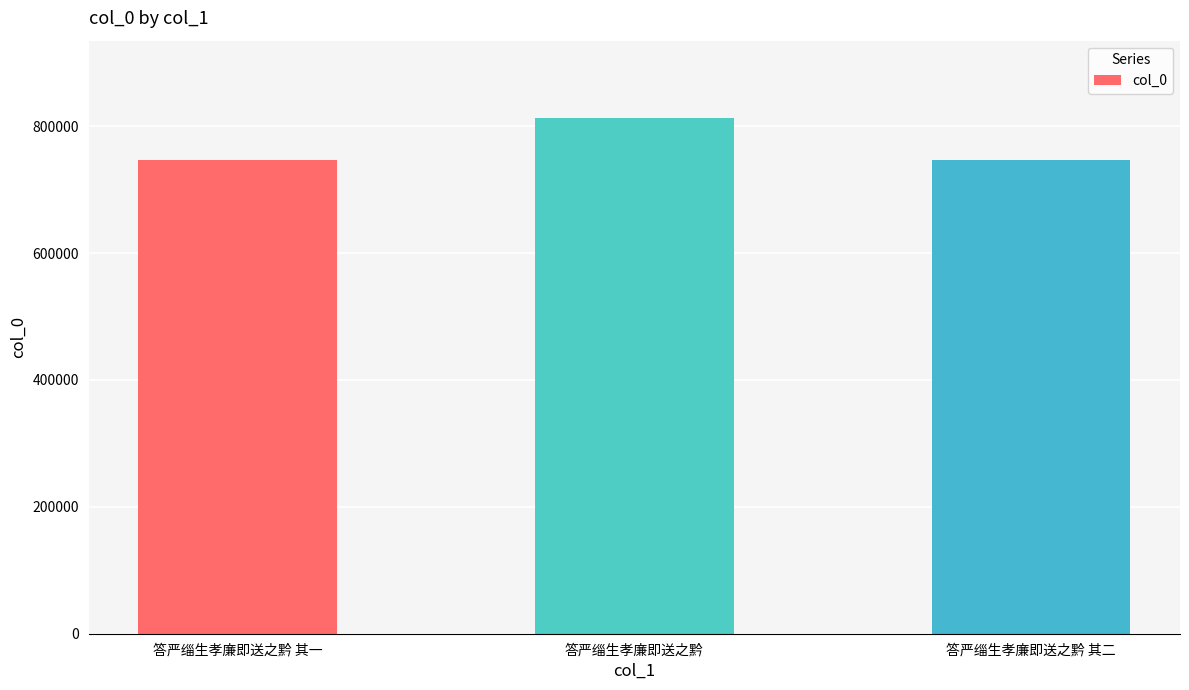

At which category does the chart reach its peak across all series?

答严缁生孝廉即送之黔